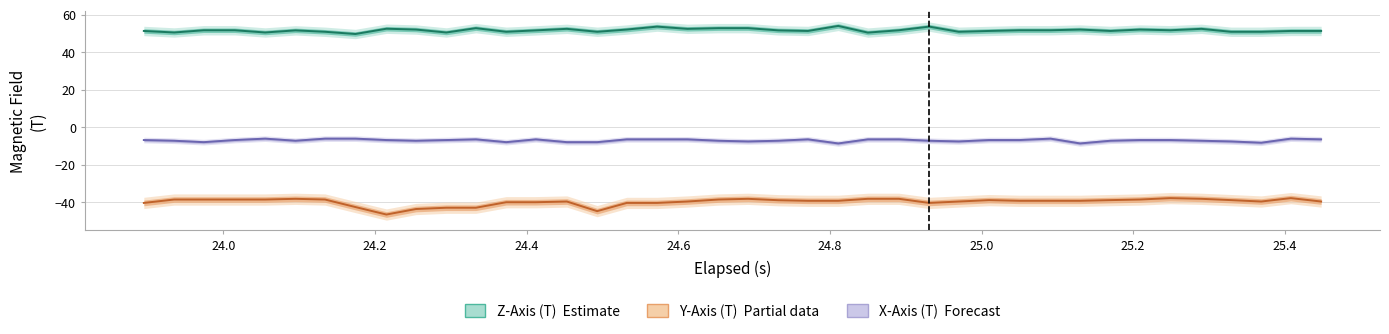

What is the highest value of the Y-Axis (T) series?

-37.8